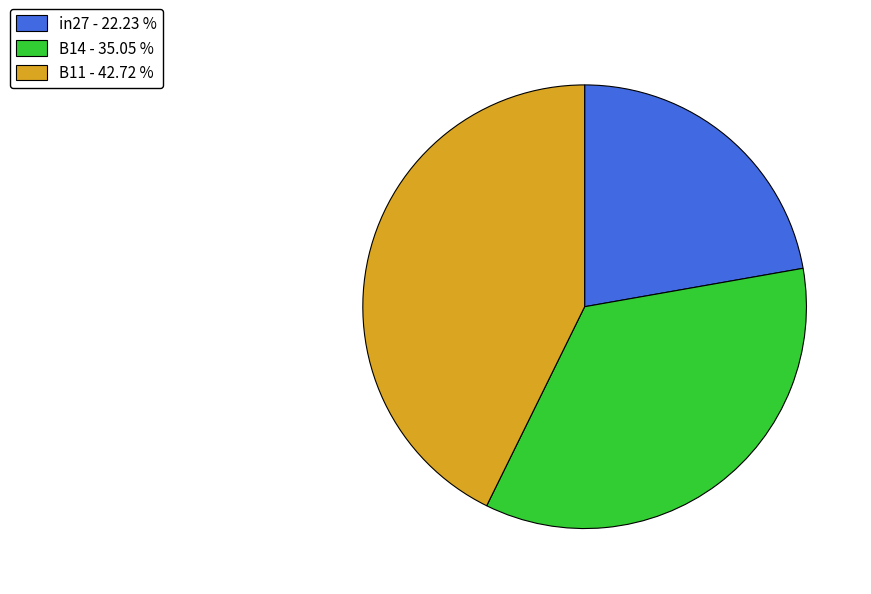

Between B11 - 42.72 % and in27 - 22.23 %, which is larger?

B11 - 42.72 %